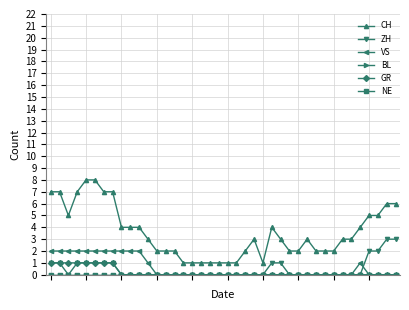

Reading left to right, transcribe all the data shown in this chart.

CH: 7	7	5	7	8	8	7	7	4	4	4	3	2	2	2	1	1	1	1	1	1	1	2	3	1	4	3	2	2	3	2	2	2	3	3	4	5	5	6	6
ZH: 1	1	0	1	1	1	1	1	0	0	0	0	0	0	0	0	0	0	0	0	0	0	0	0	0	1	1	0	0	0	0	0	0	0	0	0	2	2	3	3
VS: 2	2	2	2	2	2	2	2	2	2	2	1	0	0	0	0	0	0	0	0	0	0	0	0	0	0	0	0	0	0	0	0	0	0	0	1	0	0	0	0
BL: 0	0	0	0	0	0	0	0	0	0	0	0	0	0	0	0	0	0	0	0	0	0	0	0	0	0	0	0	0	0	0	0	0	0	0	0	0	0	0	0
GR: 1	1	1	1	1	1	1	1	0	0	0	0	0	0	0	0	0	0	0	0	0	0	0	0	0	0	0	0	0	0	0	0	0	0	0	0	0	0	0	0
NE: 0	0	0	0	0	0	0	0	0	0	0	0	0	0	0	0	0	0	0	0	0	0	0	0	0	0	0	0	0	0	0	0	0	0	0	0	0	0	0	0